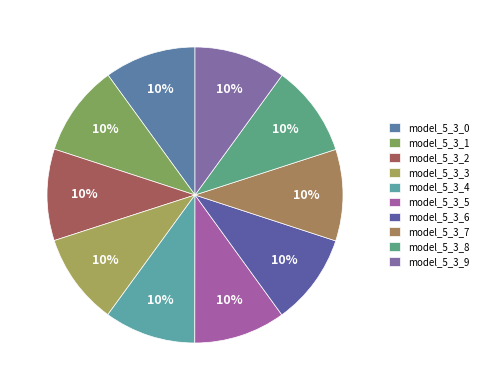

True or false: model_5_3_4 accounts for 23% of the total.

False